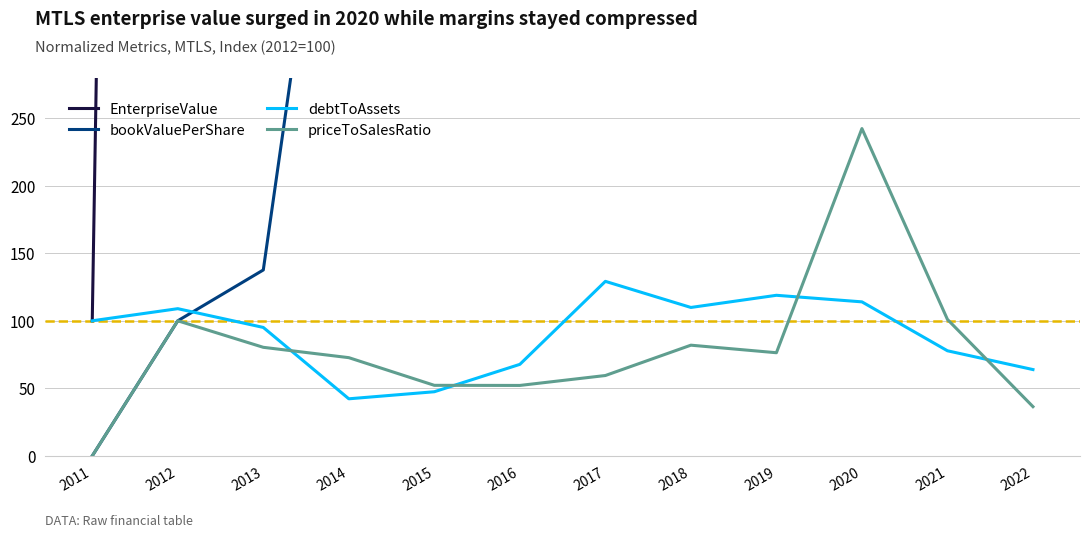

Does the chart have visible grid lines?

Yes